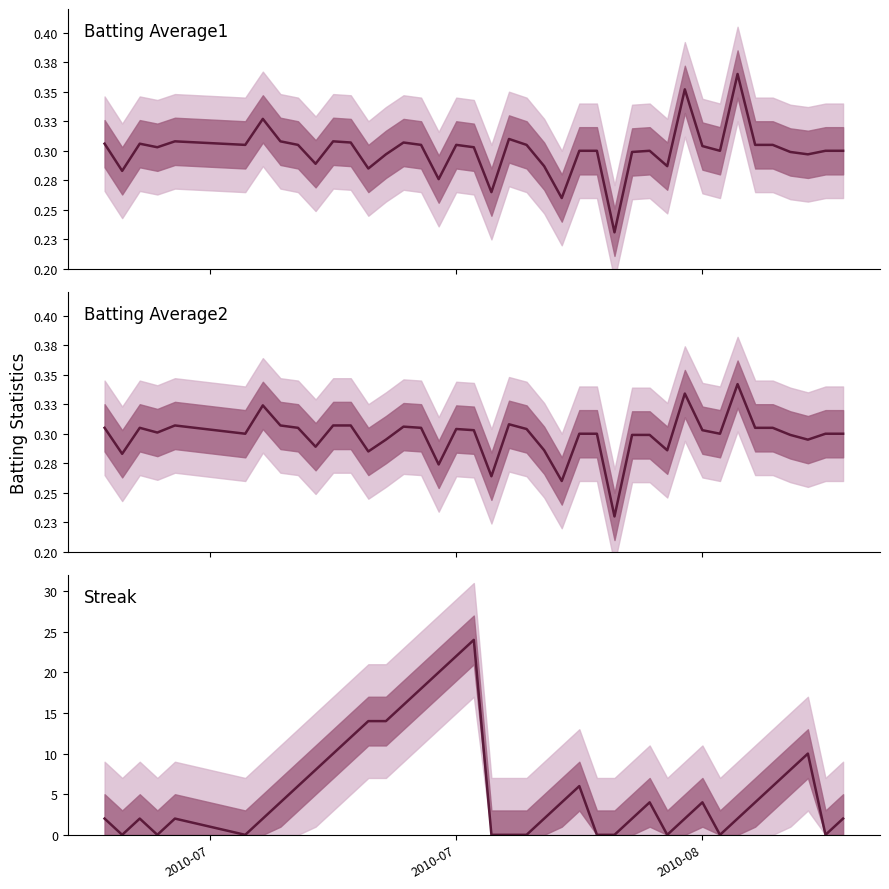

In Batting Average2, how many points are higher than both neighbors (excluding endpoints)?

8